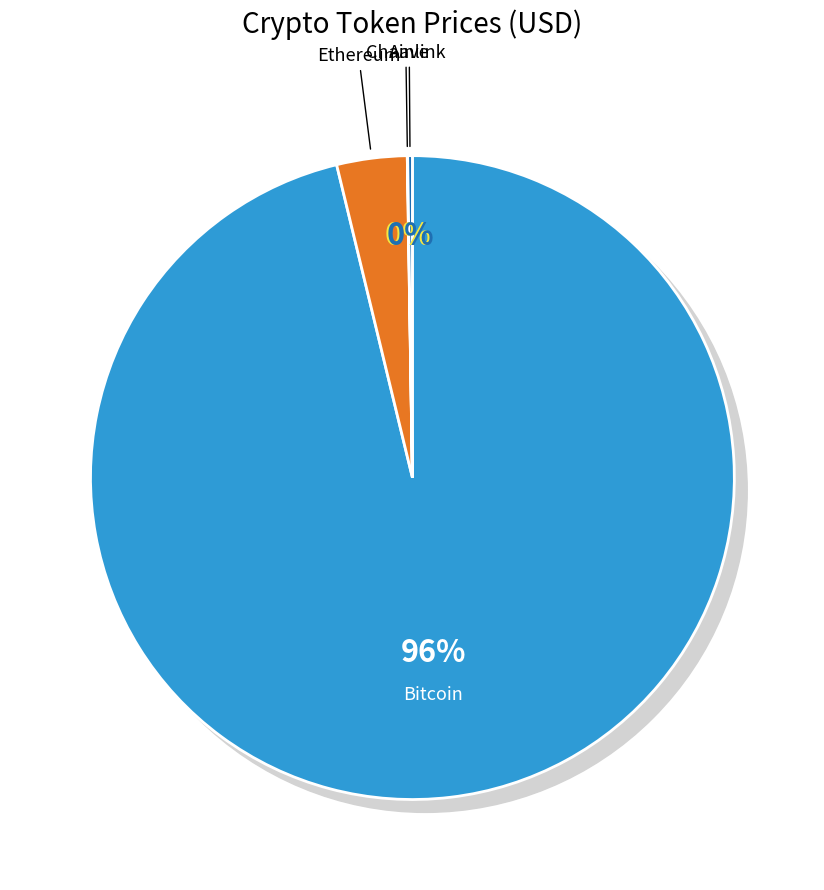

What is the total percentage of Bitcoin and Aave?

96.5%